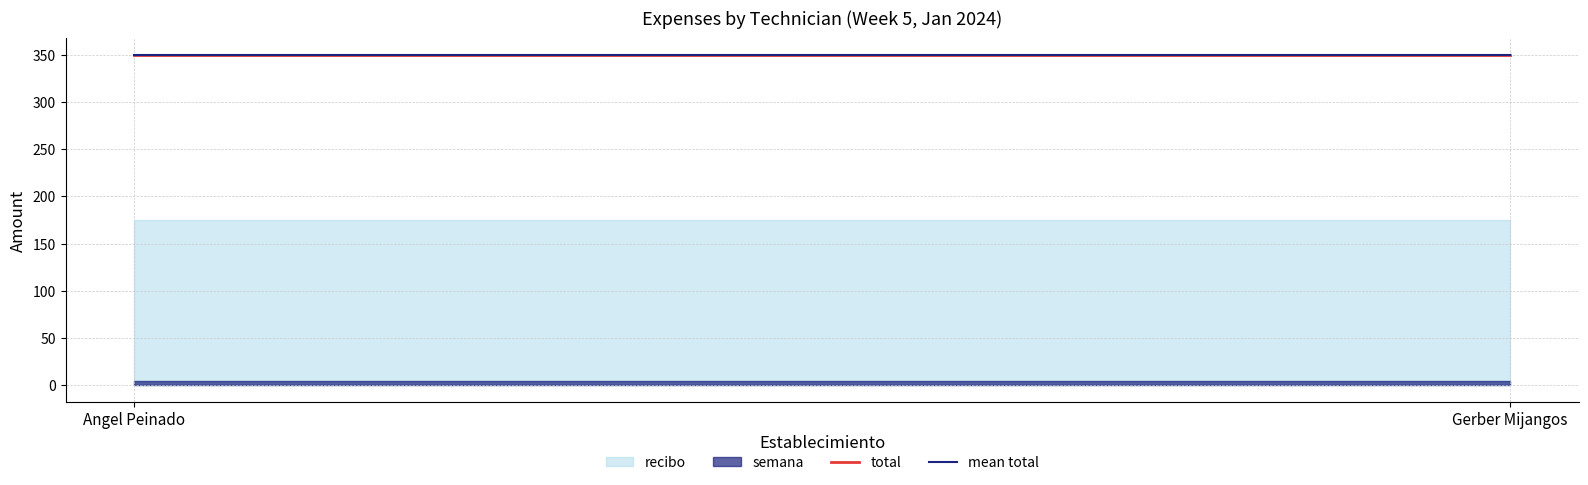

At which label is semana closest to 5?

Angel Peinado